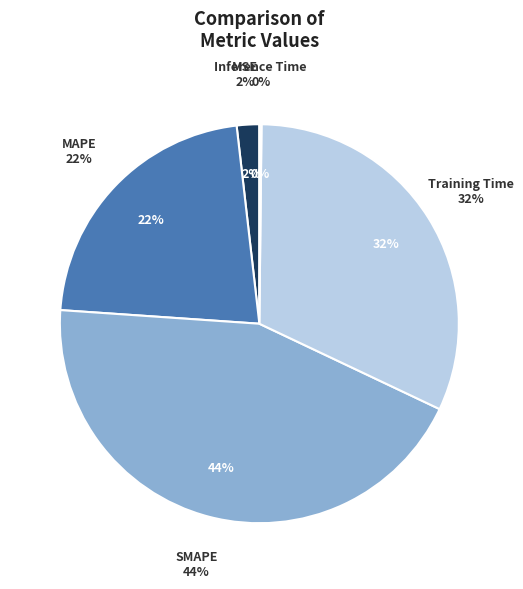

What is the change in value from MSE to Inference Time?

-0.1